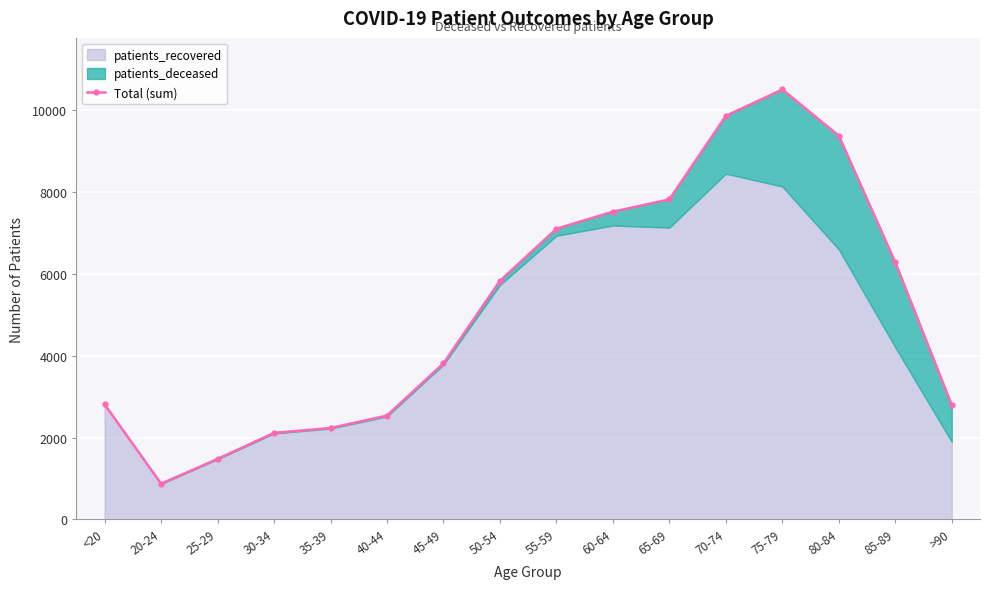

Reading left to right, what are all the values shown in this chart?

<20=2809	20-24=873	25-29=1478	30-34=2115	35-39=2232	40-44=2536	45-49=3812	50-54=5824	55-59=7096	60-64=7511	65-69=7812	70-74=9850	75-79=10494	80-84=9366	85-89=6276	>90=2794